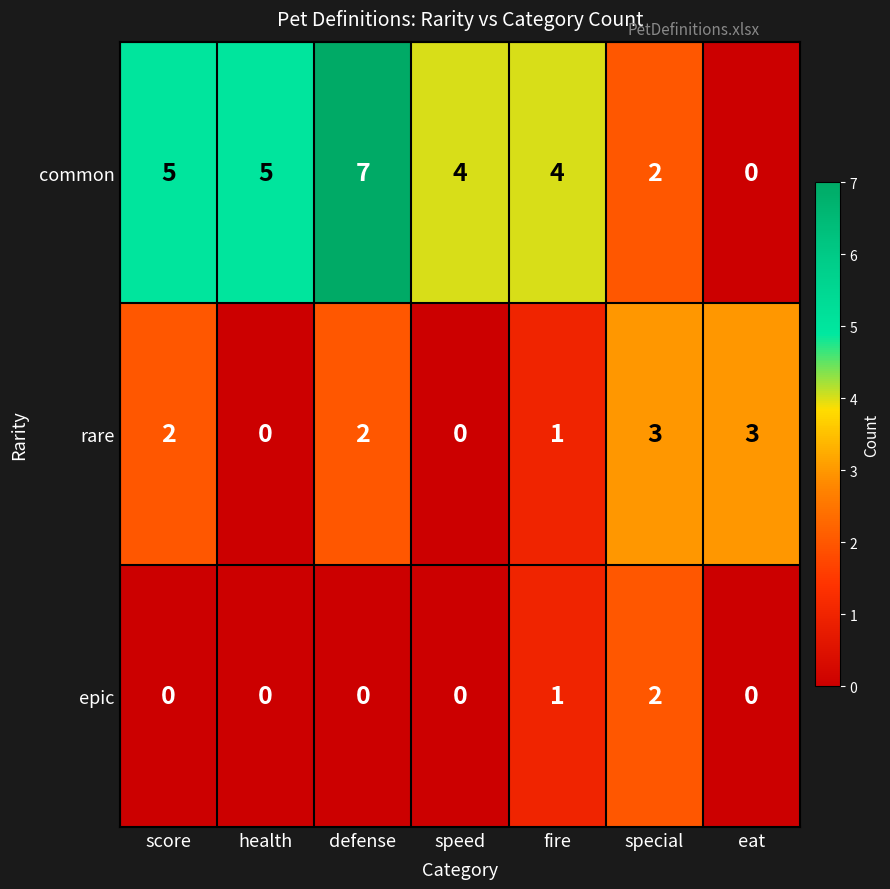

Rank the series by their maximum value, from highest to lowest.

common, rare, epic